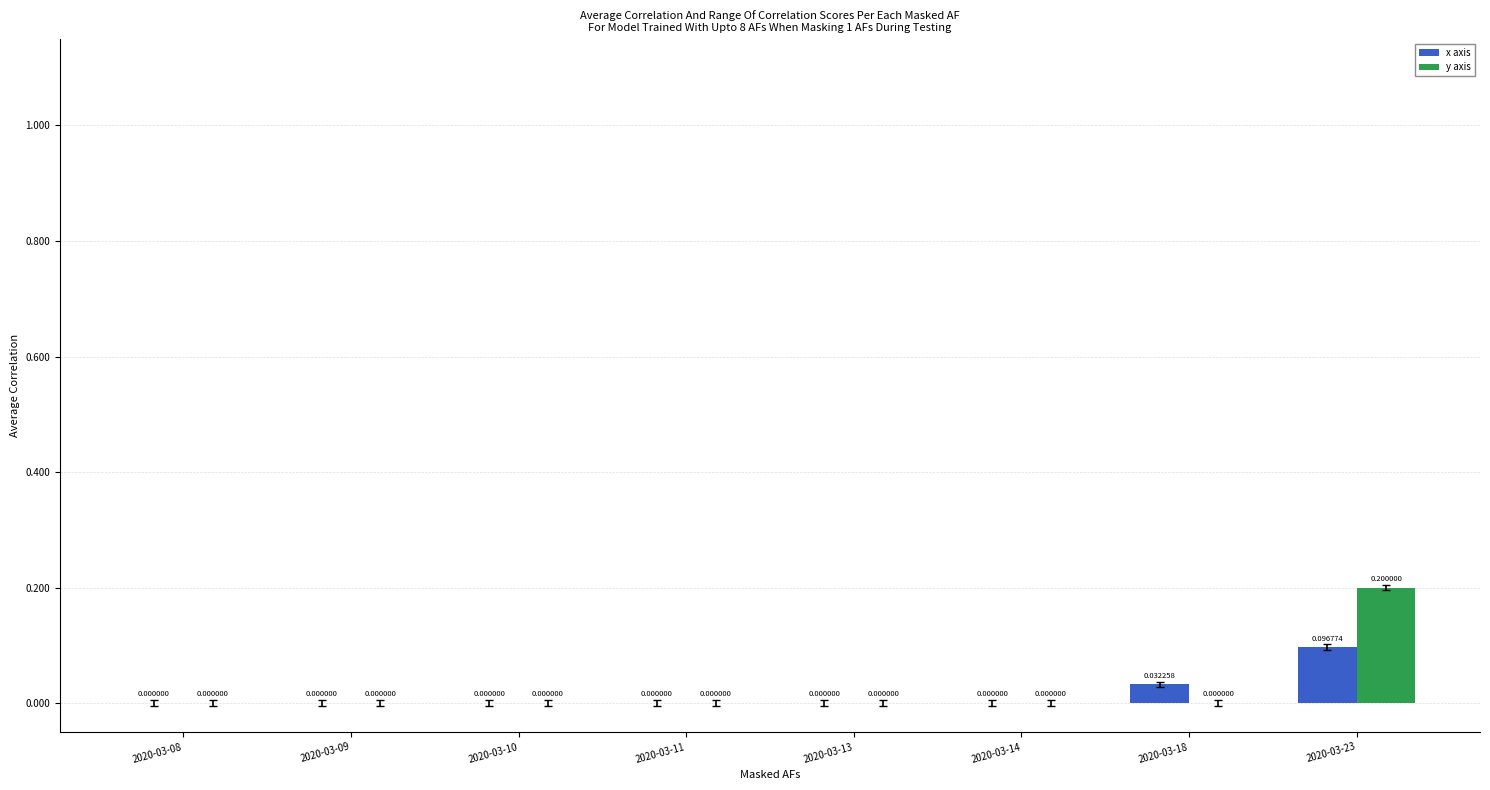

How many values in y axis are above zero?

1